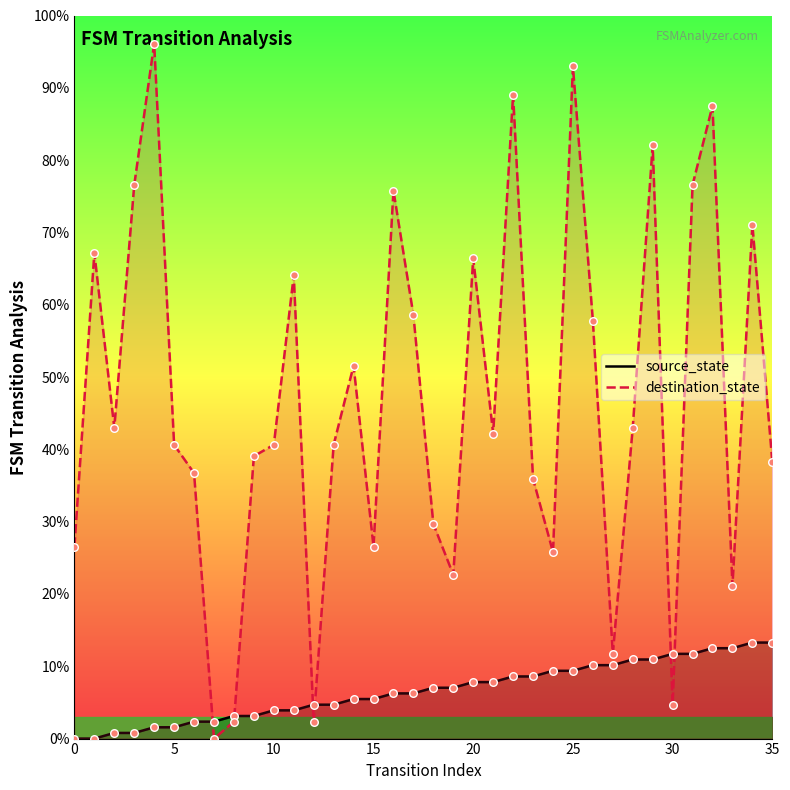

Which series reaches the minimum Y coordinate?

source_state